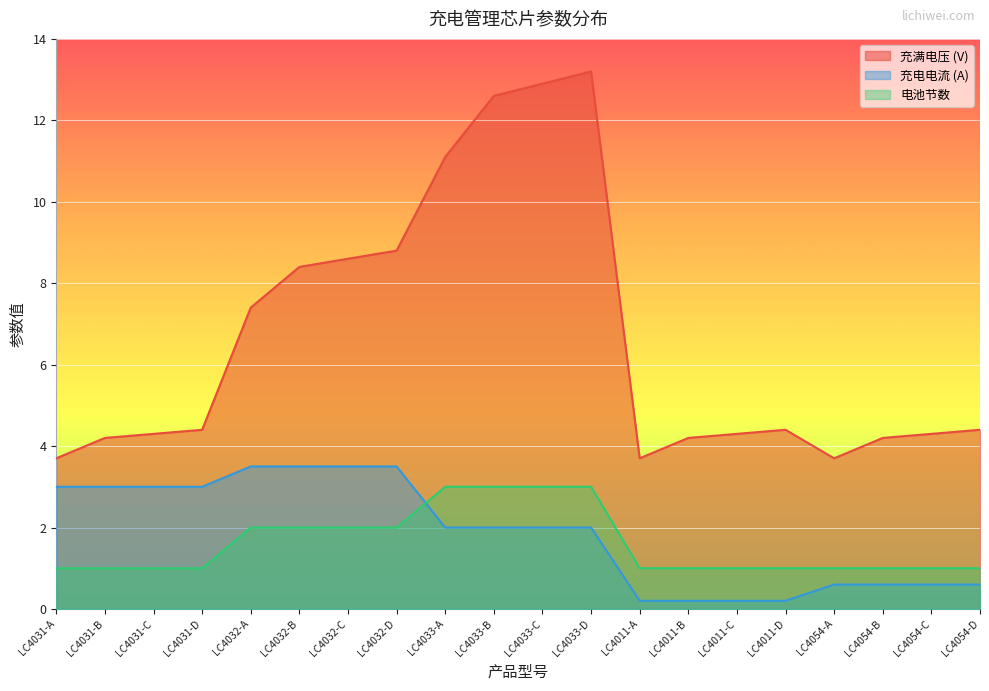

Count the number of categories in the chart.

20